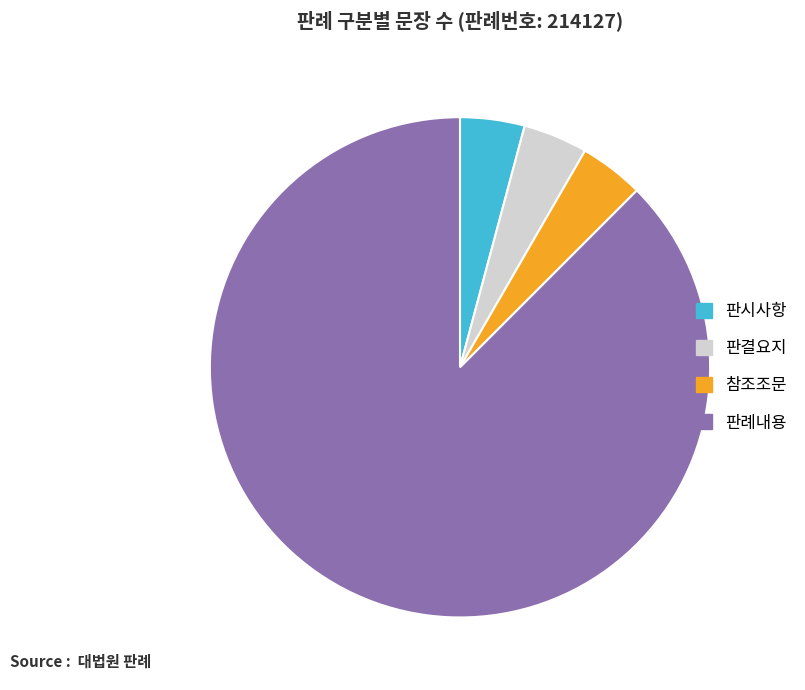

Do 참조조문 and 판결요지 together represent more than half of the pie?

No